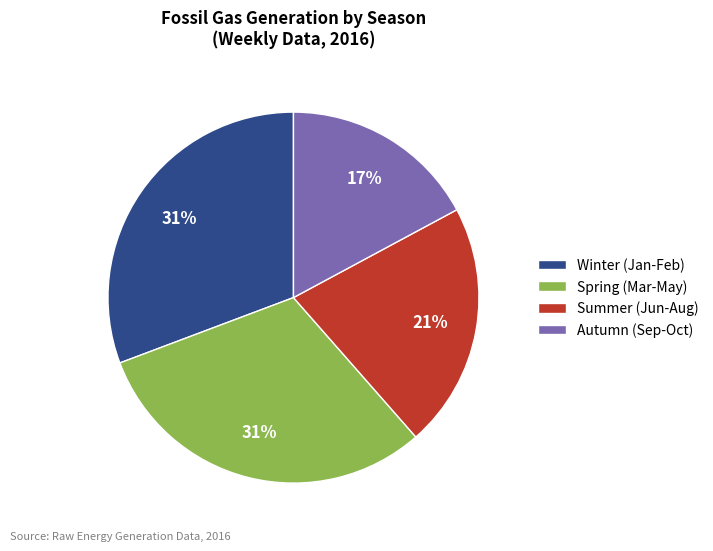

Which category has the smallest portion of the pie?

Autumn (Sep-Oct)